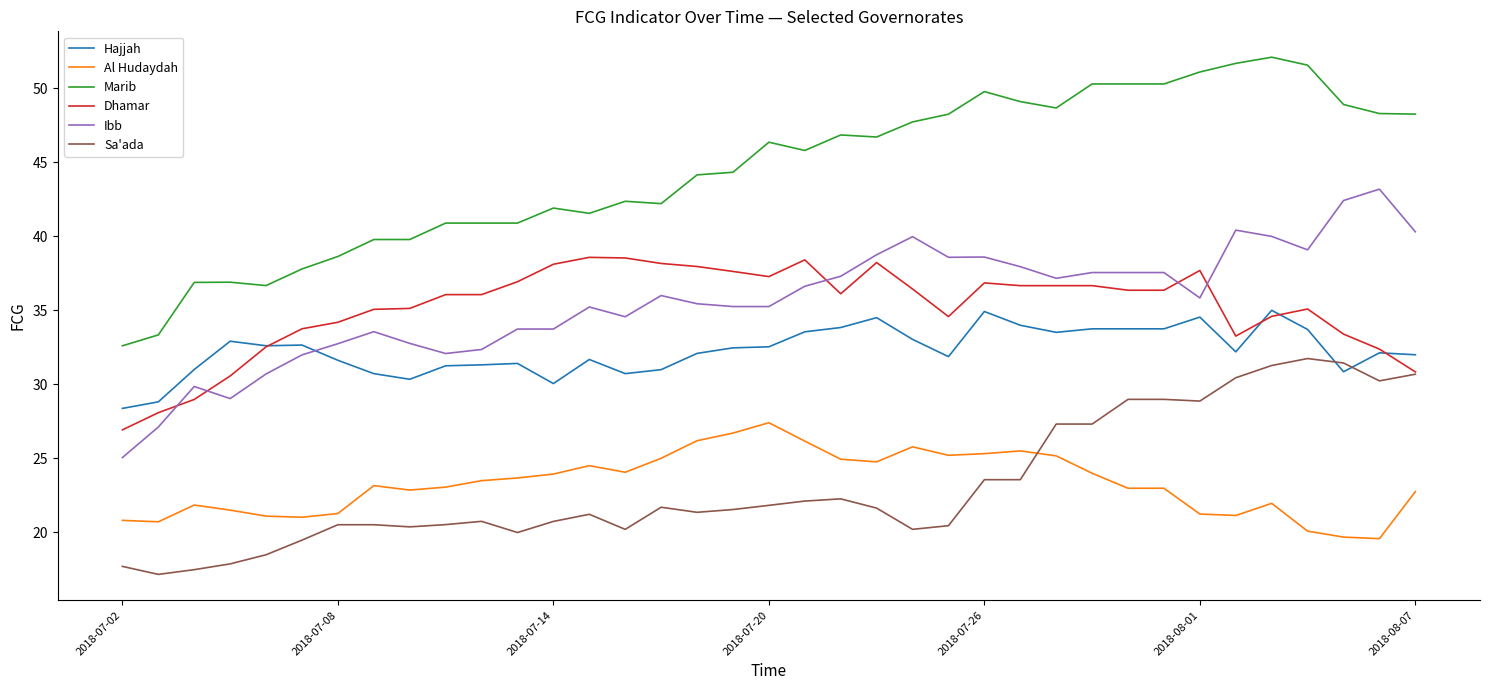

What is the smallest value displayed?

17.1